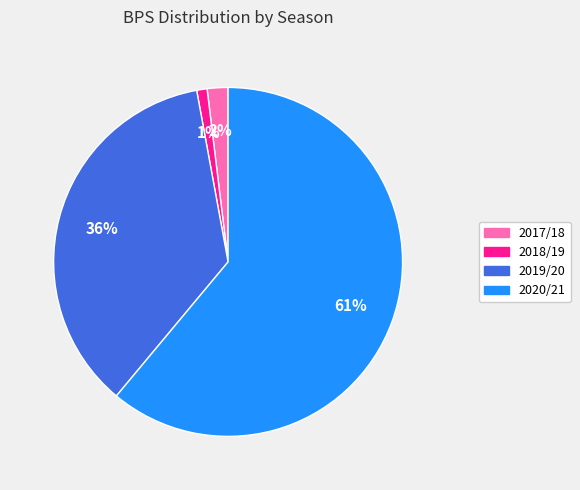

To the nearest percent, what is the difference between the 2019/20 and 2020/21 slice percentages?

25%